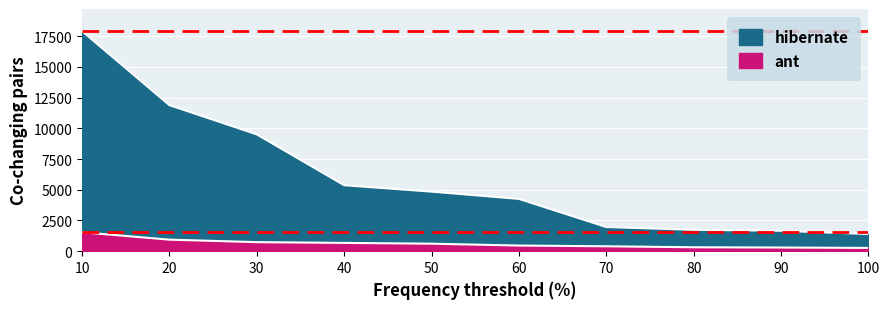

Which series has the largest range (max minus min)?

hibernate